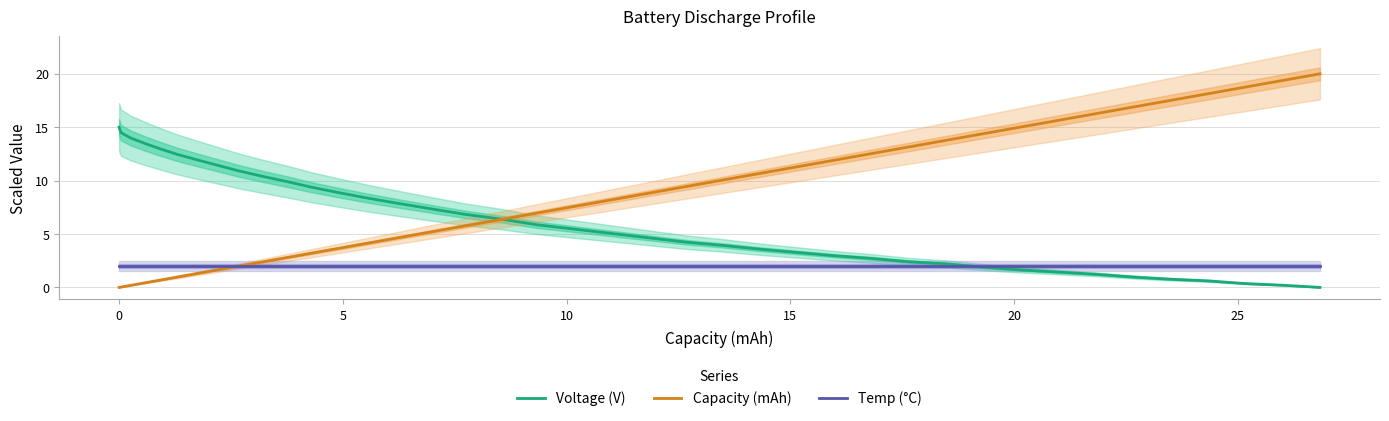

After their last crossing, which series has the higher values: Temp (°C) or Capacity (mAh)?

Capacity (mAh)